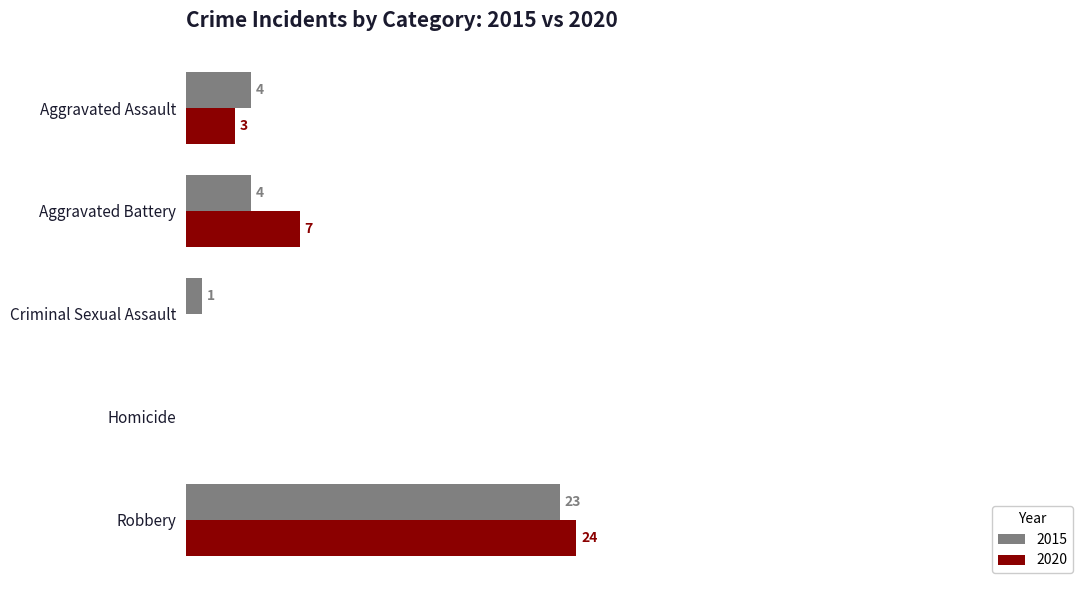

Where is 2020 nearest to the value 12?

Aggravated Battery